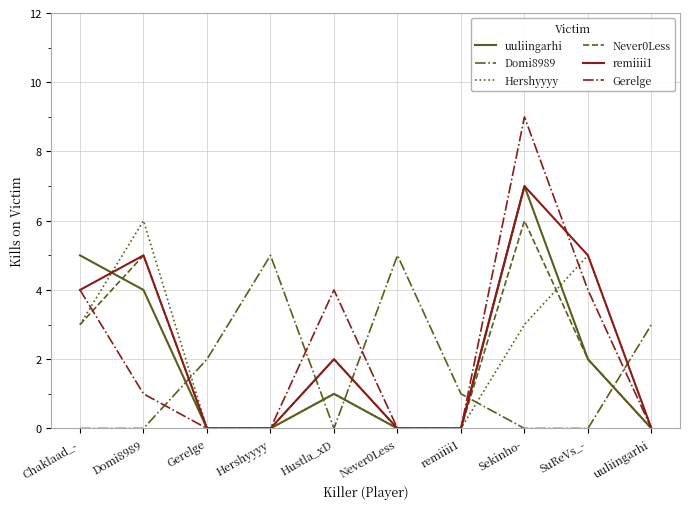

What value does the remiiii1 series have at SuReVs_-?

5